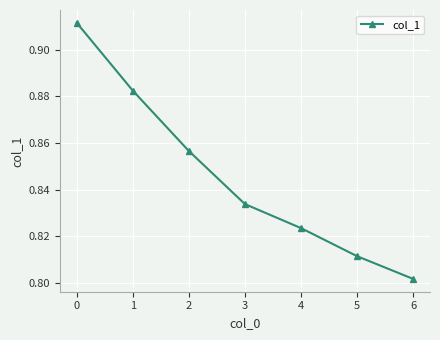

At which category does the chart reach its minimum across all series?

6